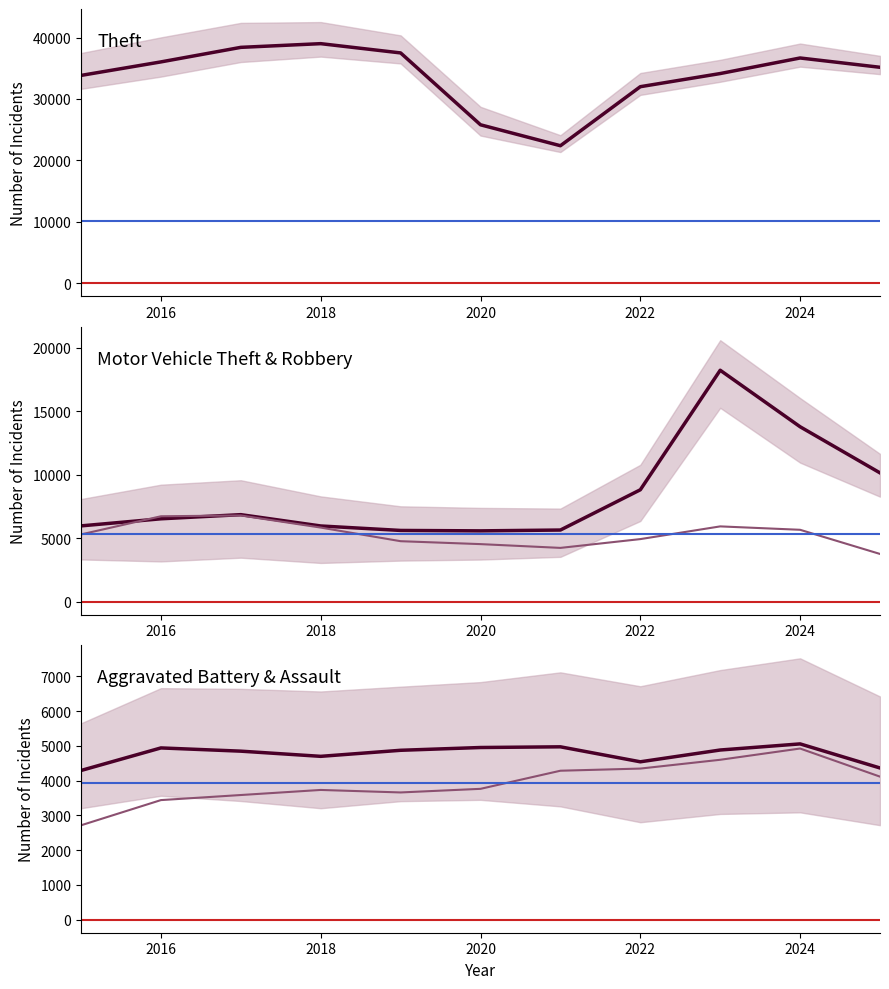

What is the average value of the Theft series?

33721